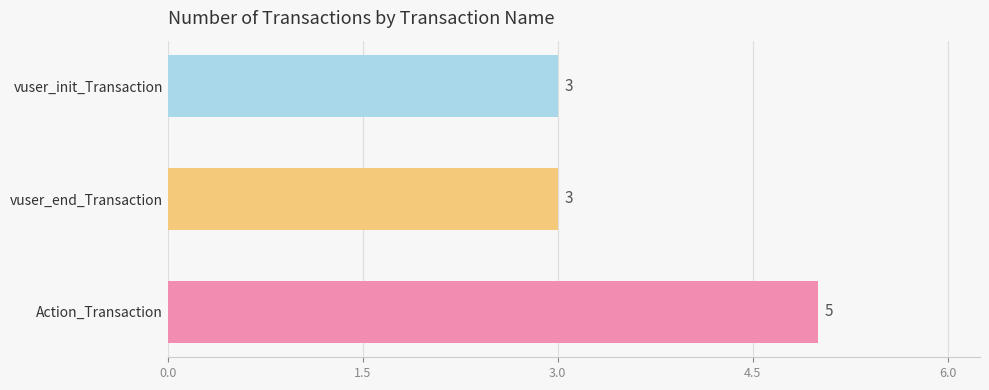

True or false: the data shows 3 at vuser_end_Transaction.

True